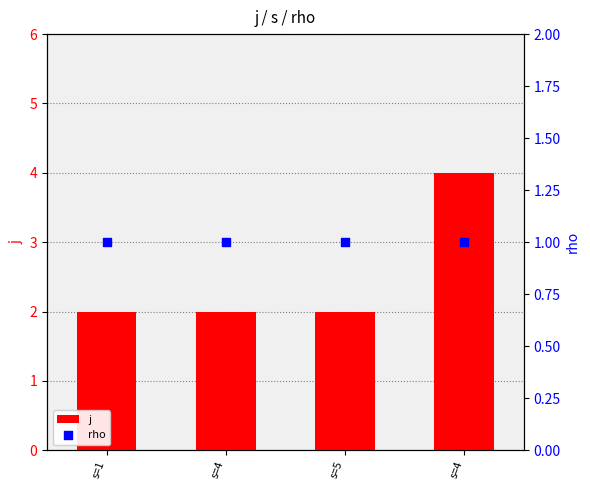

At which category is the sum across all series the highest?

s=4